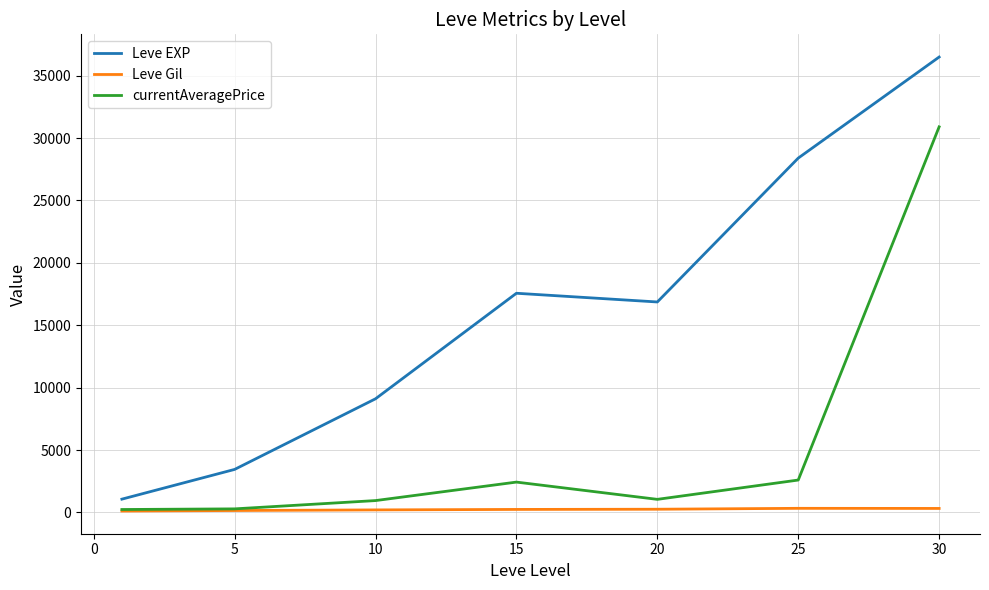

What is the maximum value for Leve Gil?

329.7